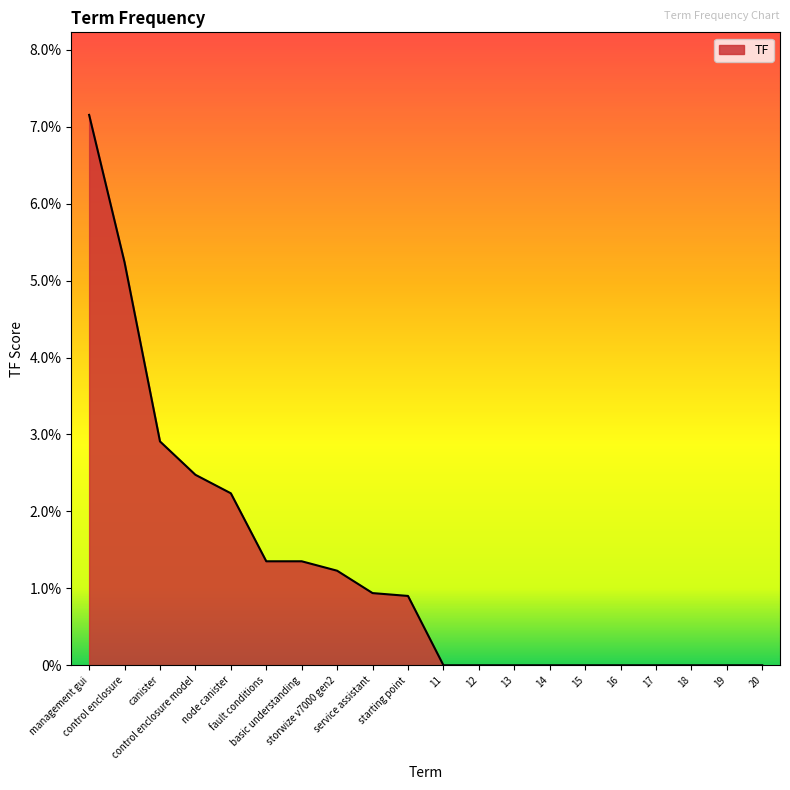

Does the chart display data point markers on the line(s)?

No